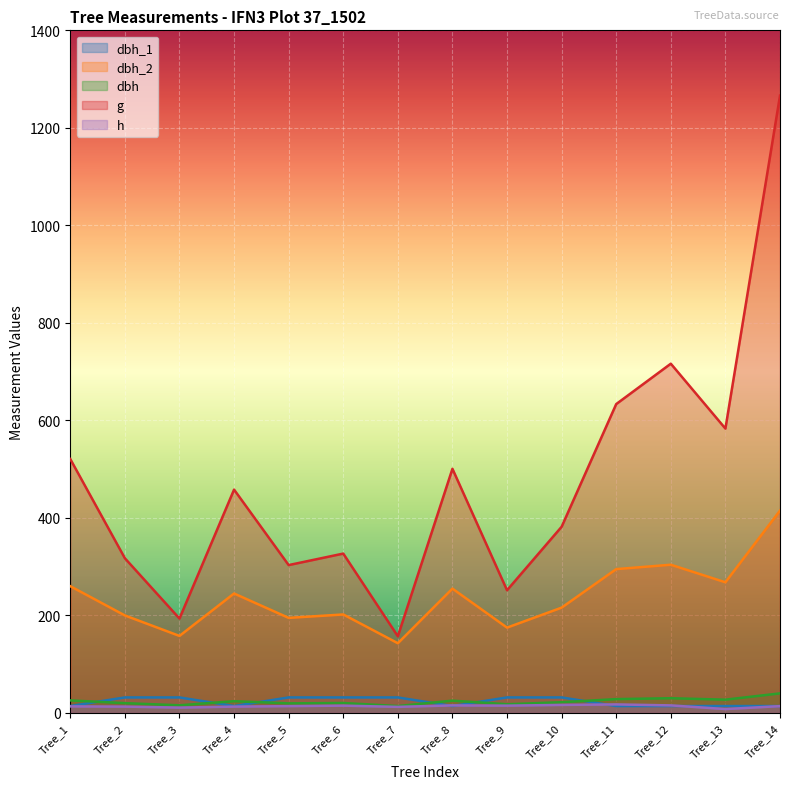

Read the dbh value at Tree_5.

19.6